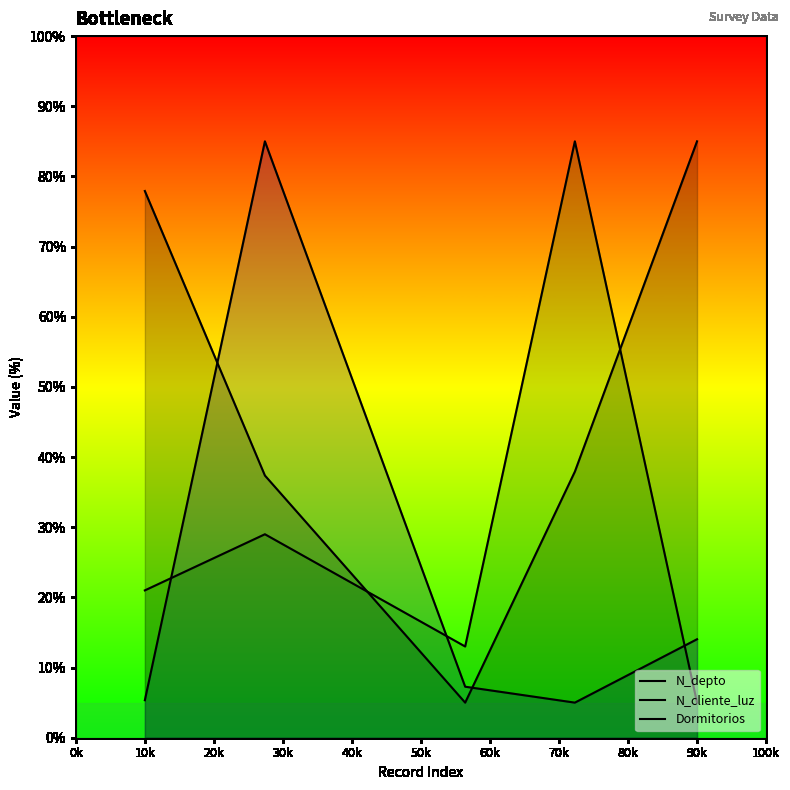

How many lines are shown in the chart?

3